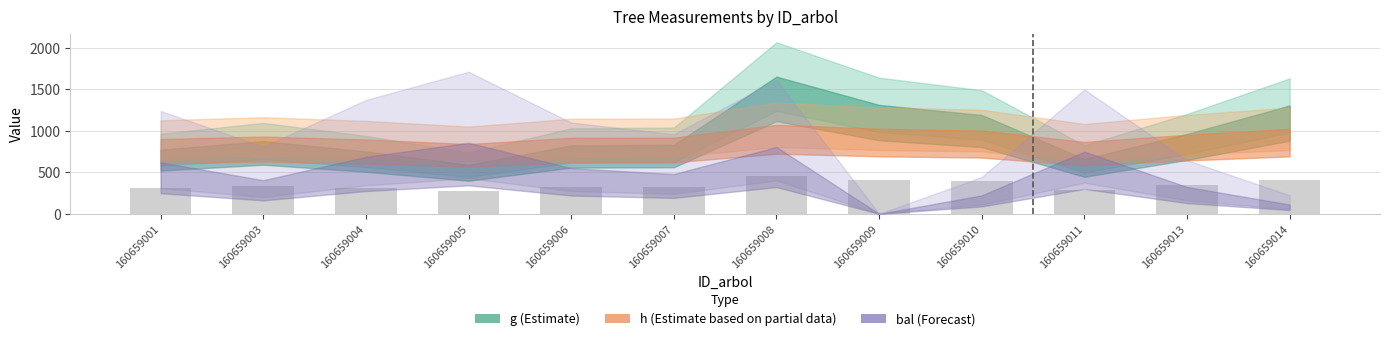

What is the sum of the values at 160659004 and 160659013?

659.3